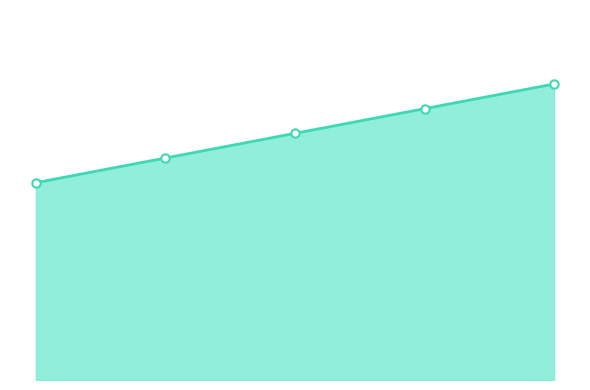

Is this an area chart (filled region under the line)?

Yes